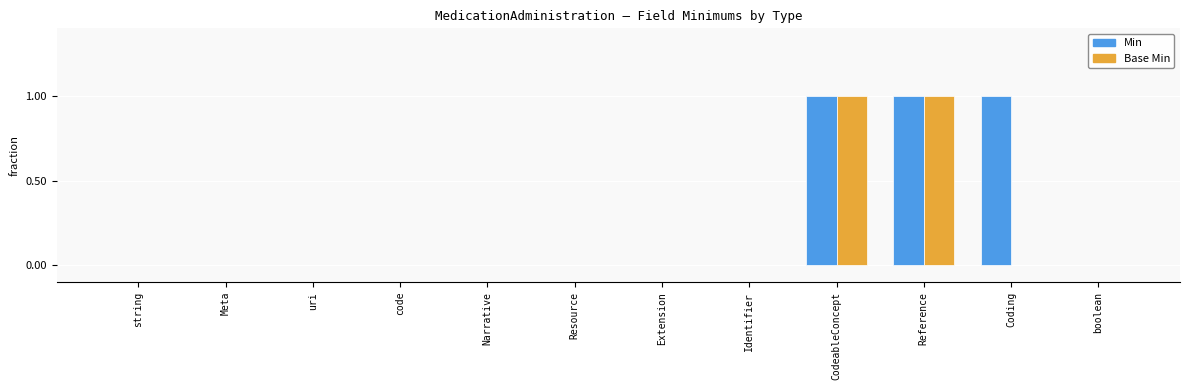

Reading right to left, extract all data points from this chart.

Min: boolean=0	Coding=1	Reference=1	CodeableConcept=1	Identifier=0	Extension=0	Resource=0	Narrative=0	code=0	uri=0	Meta=0	string=0
Base Min: boolean=0	Coding=0	Reference=1	CodeableConcept=1	Identifier=0	Extension=0	Resource=0	Narrative=0	code=0	uri=0	Meta=0	string=0